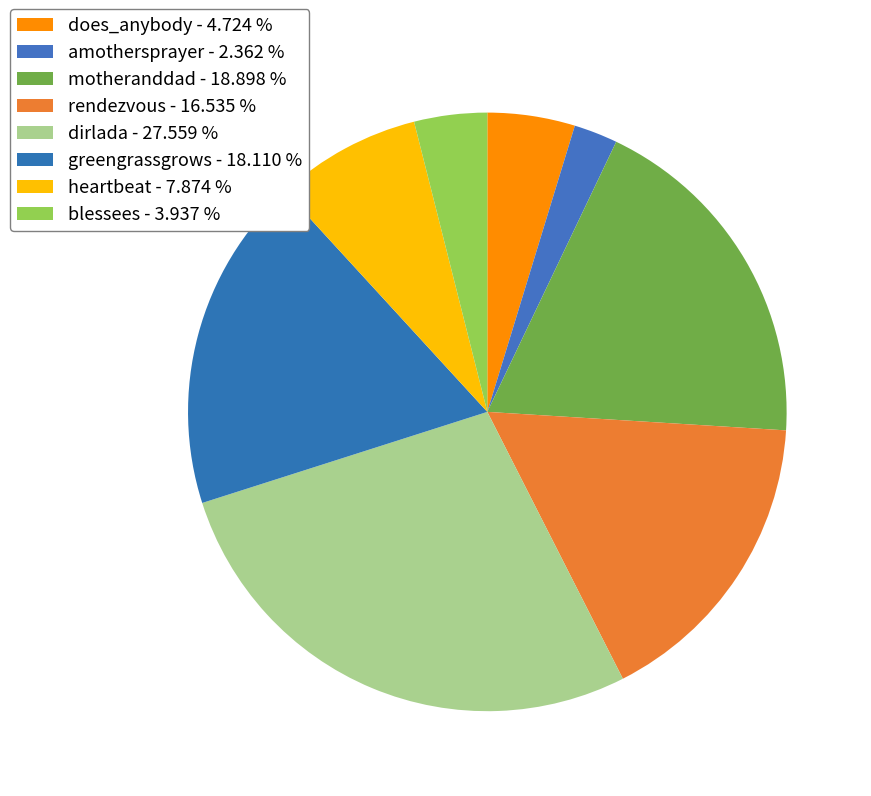

Which category has the biggest portion of the pie?

dirlada